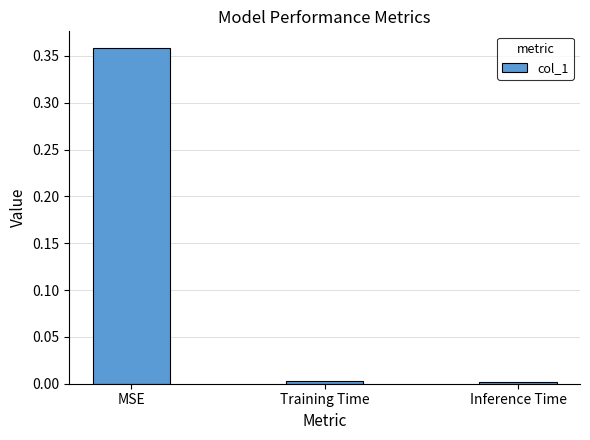

At which category does the chart reach its peak across all series?

MSE